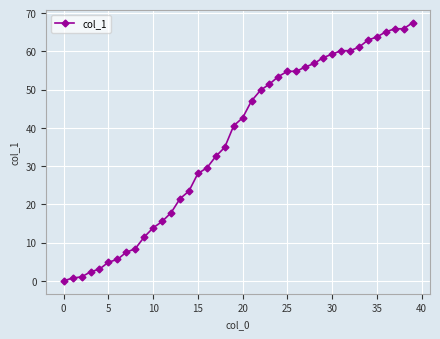

Reading left to right, what are all the values shown in this chart?

0.0	0.7	1.0	2.4	3.1	4.9	5.6	7.5	8.4	11.5	13.9	15.5	17.8	21.5	23.5	28.1	29.5	32.5	34.9	40.5	42.6	47.1	49.8	51.5	53.4	54.8	54.8	55.9	56.8	58.4	59.3	60.2	60.2	61.1	62.9	63.8	65.1	65.9	65.9	67.5